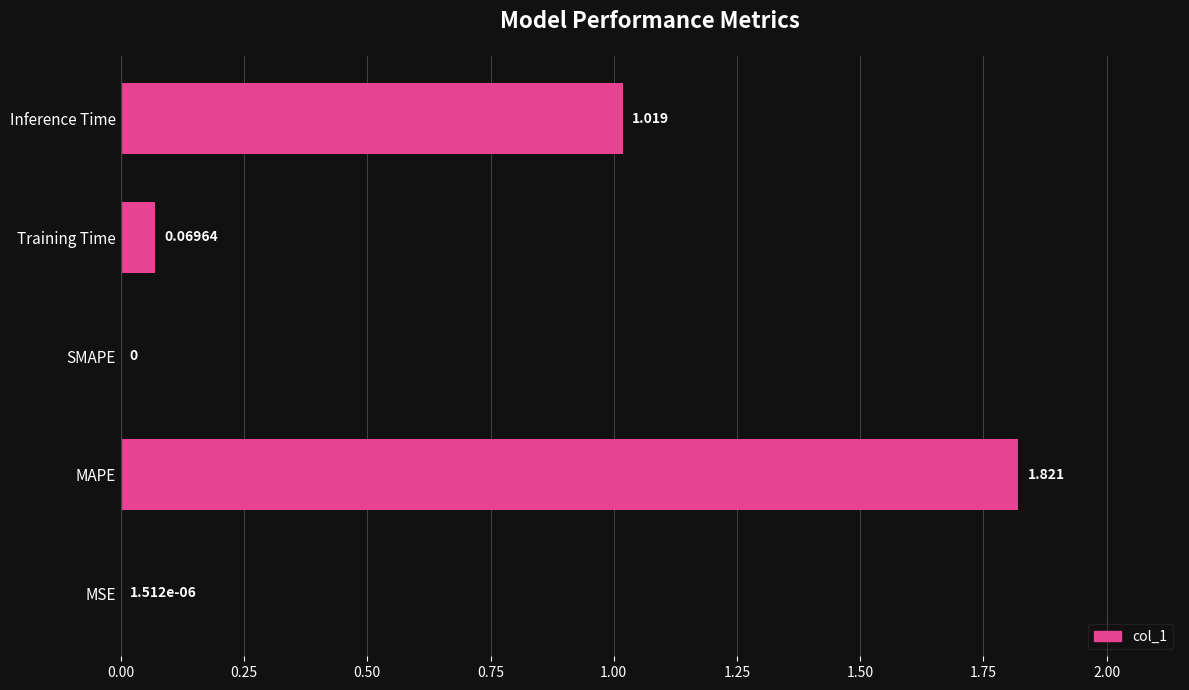

At which category does the chart reach its peak across all series?

MAPE